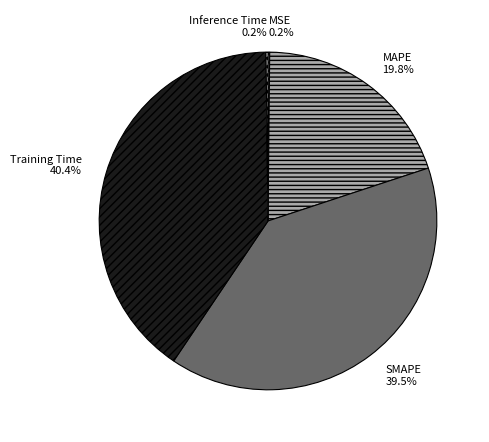

Which slice is the largest?

Training Time